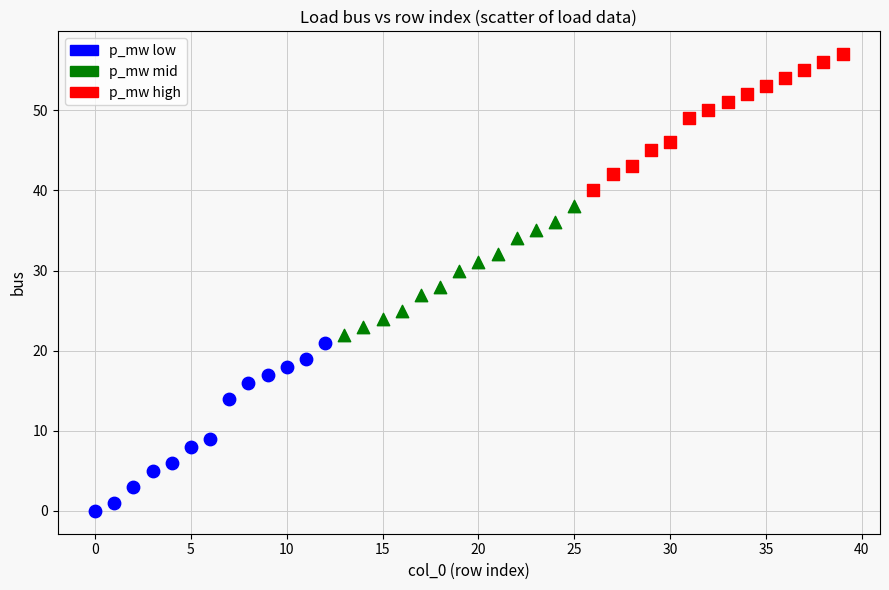

Which series contains the highest Y value?

p_mw high